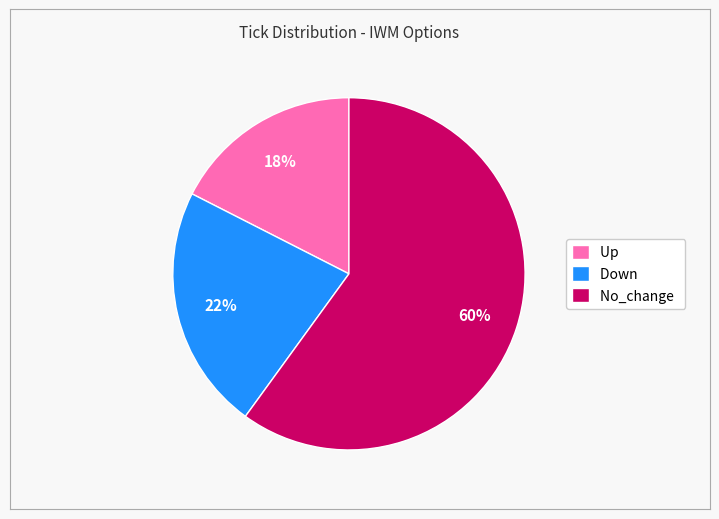

Which has a higher value, Up or Down?

Down